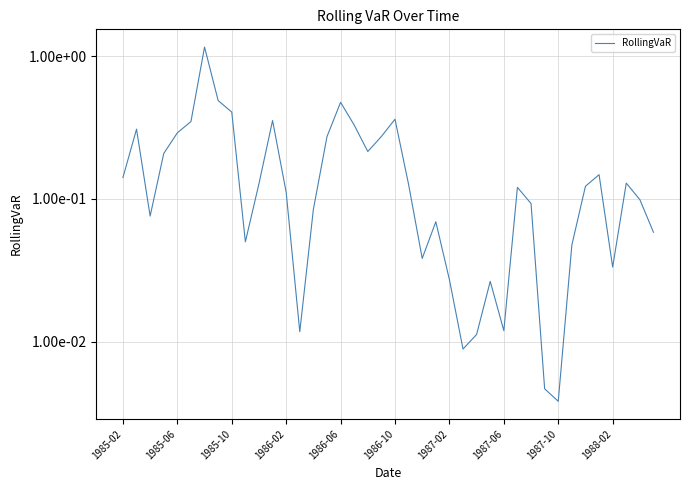

Reading left to right, list all the values displayed in this chart.

0.1	0.3	0.1	0.2	0.3	0.3	1.2	0.5	0.4	0.1	0.1	0.4	0.1	0.0	0.1	0.3	0.5	0.3	0.2	0.3	0.4	0.1	0.0	0.1	0.0	0.0	0.0	0.0	0.0	0.1	0.1	0.0	0.0	0.0	0.1	0.1	0.0	0.1	0.1	0.1